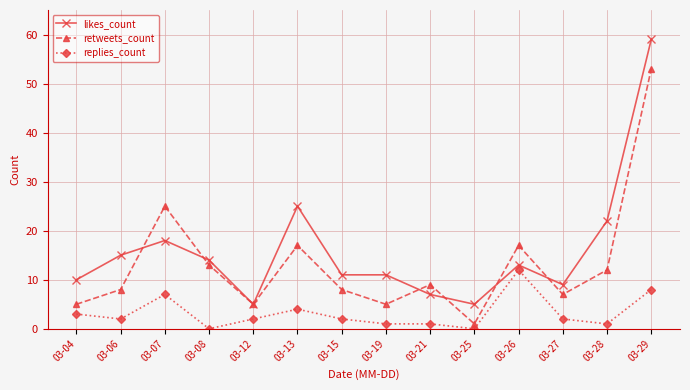

How many series are shown in this chart?

3